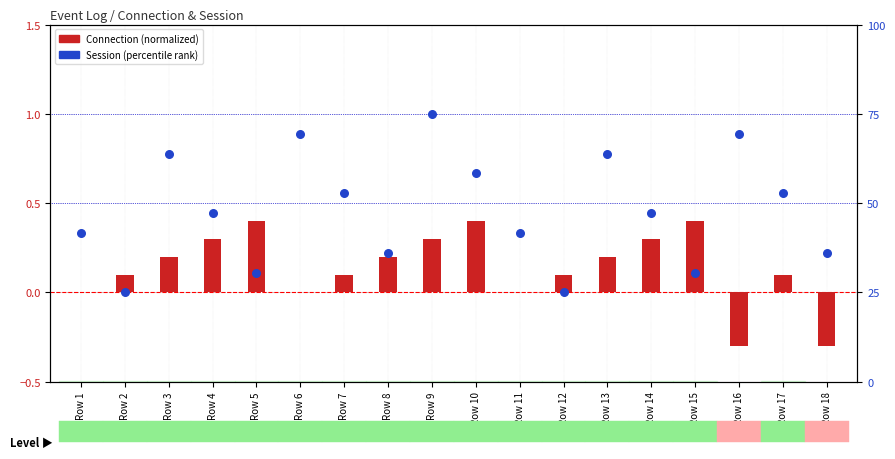

At which category is the sum across all series the highest?

Row 9